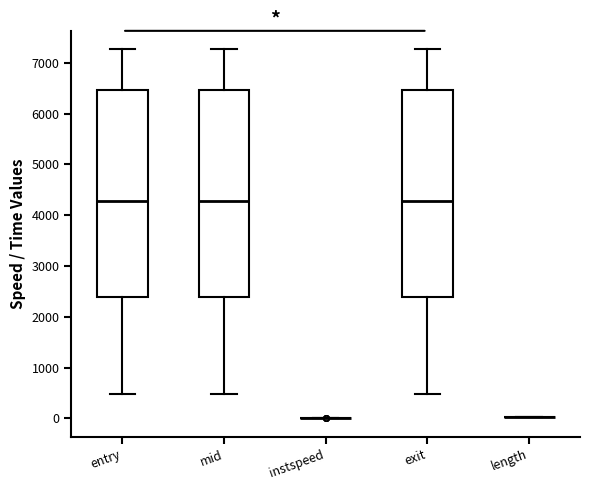

Reading left to right, transcribe this box plot: for each box, give where its median line is, the range the box spans, and where its two whiskers end, as read against the y-axis. The values are not printed on the chart, so give them approximately, as read against the axis.

entry: median 4300, box 2400 to 6500, whiskers 500 to 7300
mid: median 4300, box 2400 to 6500, whiskers 500 to 7300
instspeed: box collapsed to a line at 0, whiskers 0 to 0
exit: median 4300, box 2400 to 6500, whiskers 500 to 7300
length: box collapsed to a line at 0, whiskers 0 to 0